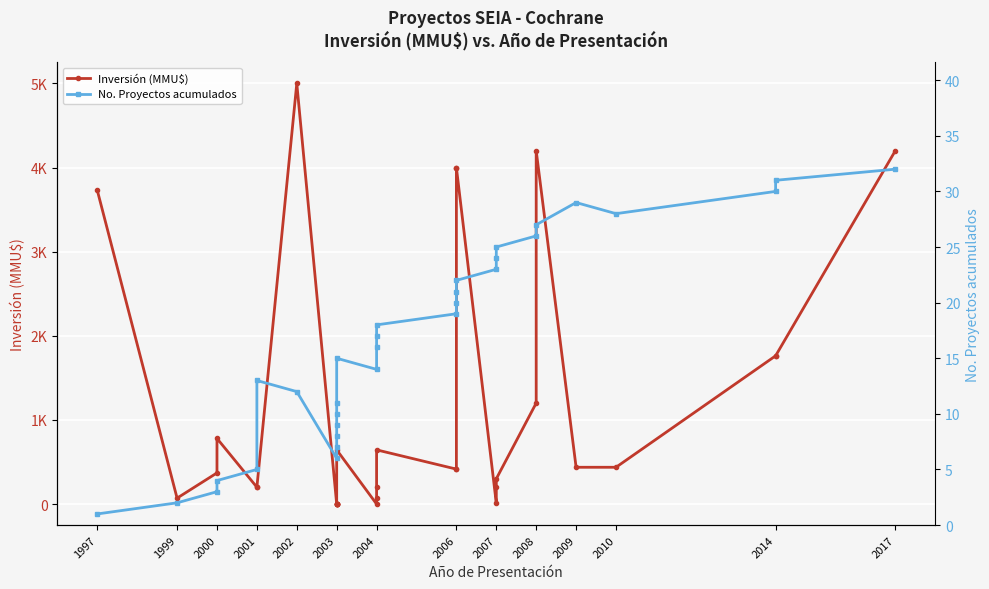

What is the difference between the Inversión (MMU$) values at 1997 and 2006?

270